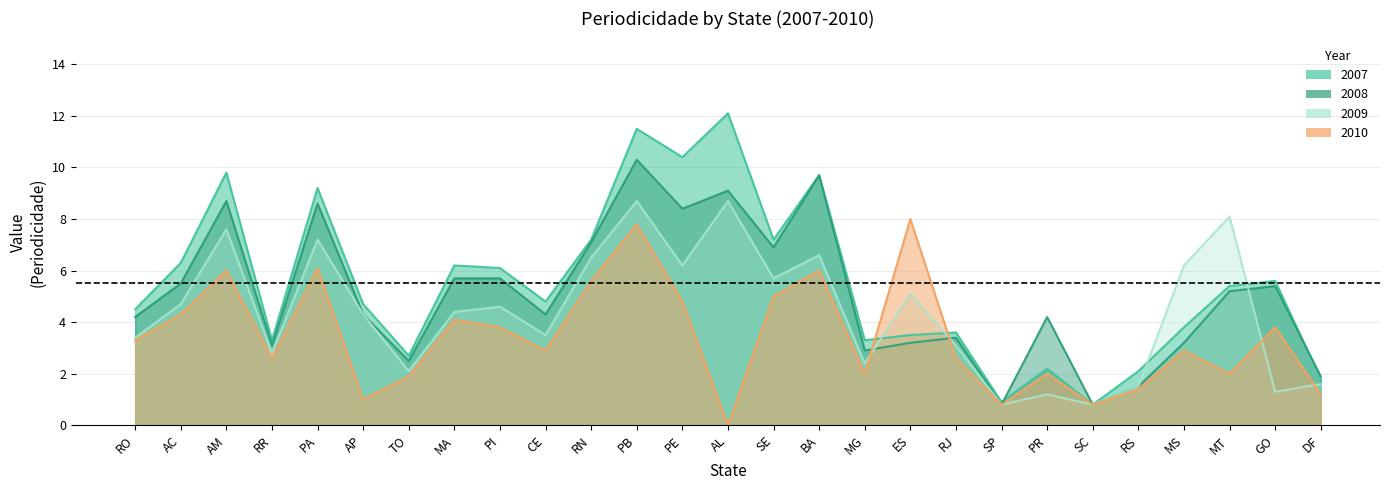

Where is 2007 nearest to the value 6?

PI